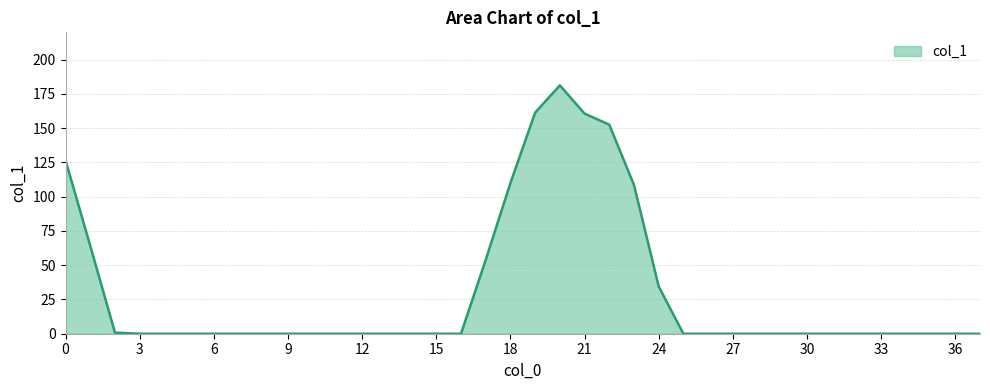

What is the difference between the maximum and minimum values?

181.3